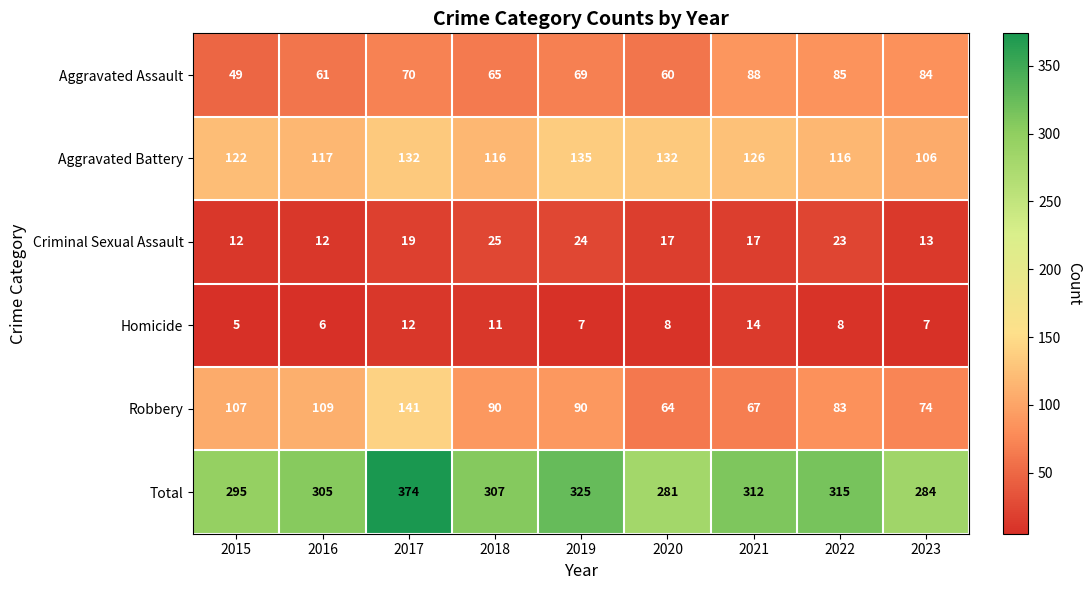

What is the minimum value for Homicide?

5